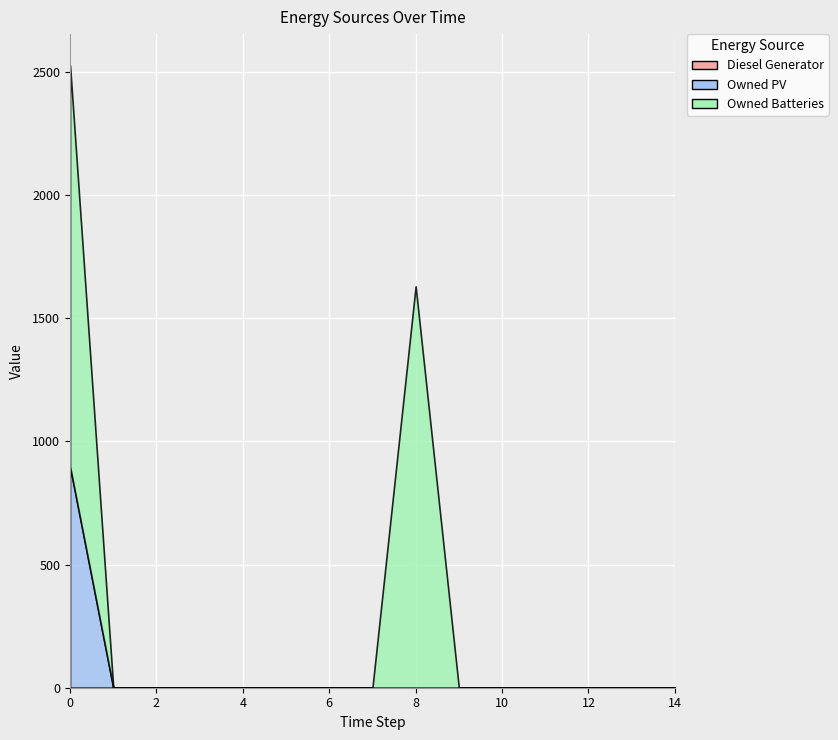

What is the maximum value for Owned Batteries?

1629